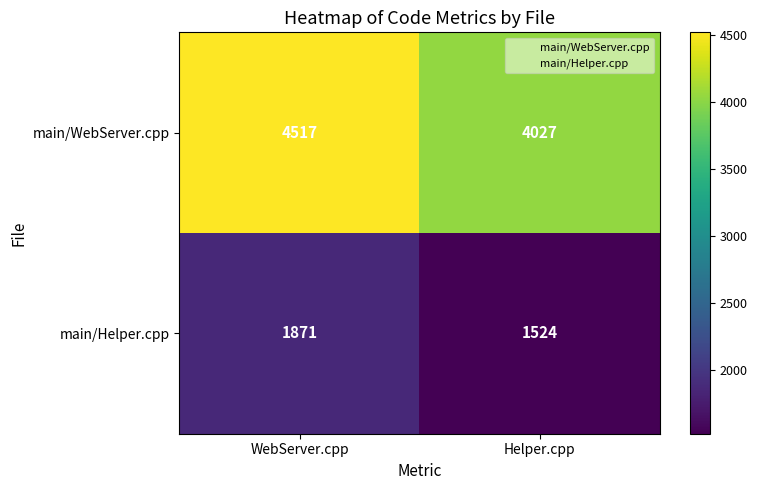

What is the sum of all main/Helper.cpp values?

3395